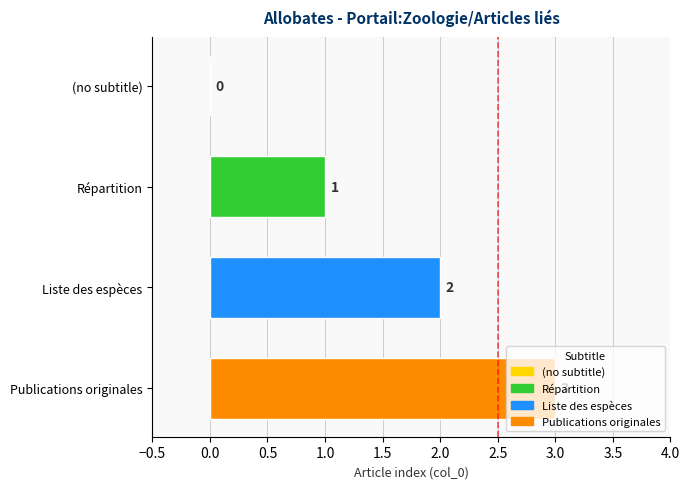

What is the change in value from (no subtitle) to Répartition?

+1